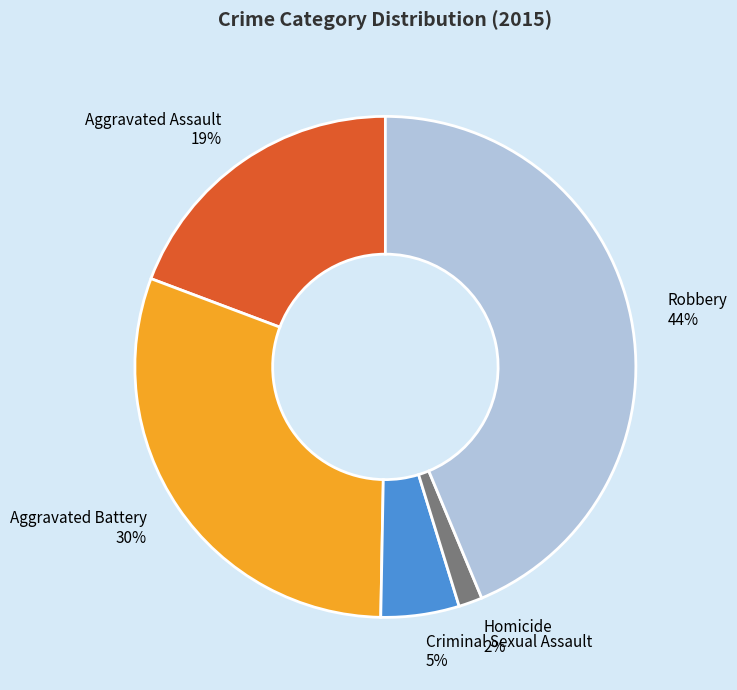

Combined, do Aggravated Assault and Robbery account for over 50%?

Yes